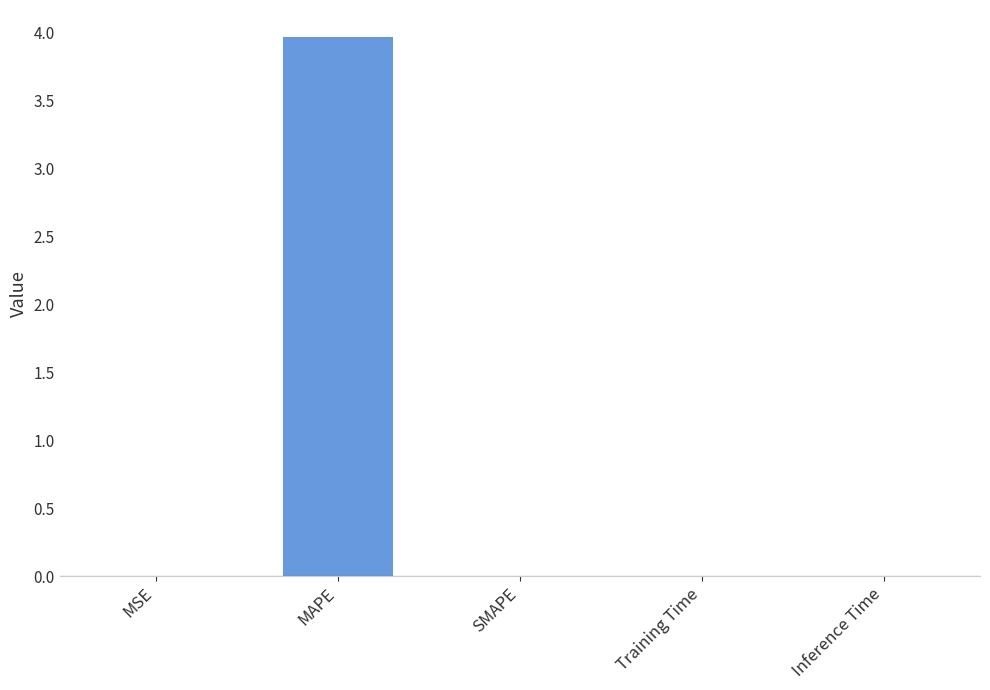

The chart shows a value of 0.0 at Training Time. True or false?

True